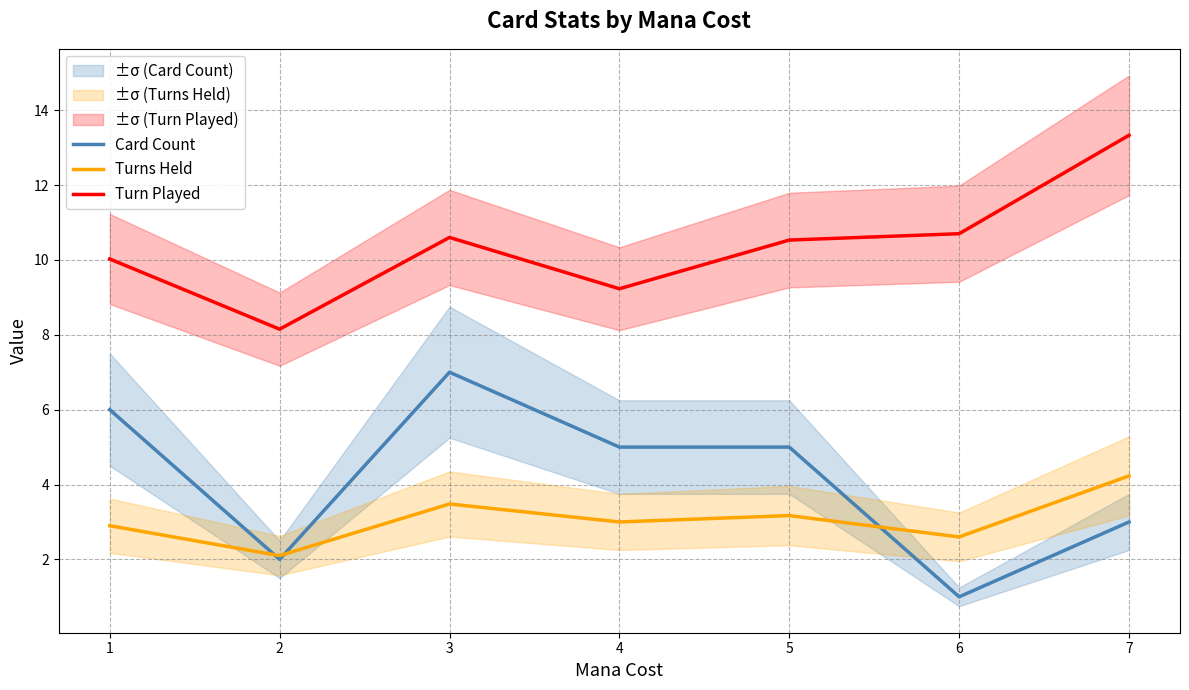

In Turns Held, how many points are lower than both neighbors (excluding endpoints)?

3